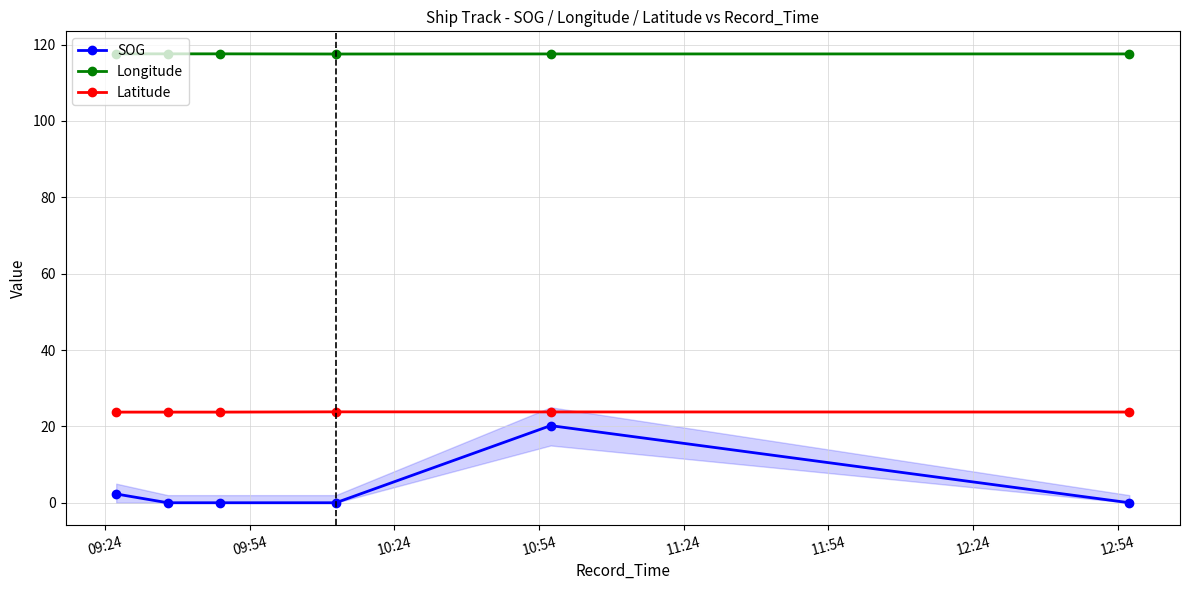

What is the value of the Longitude point at the 1st from the left?

117.6